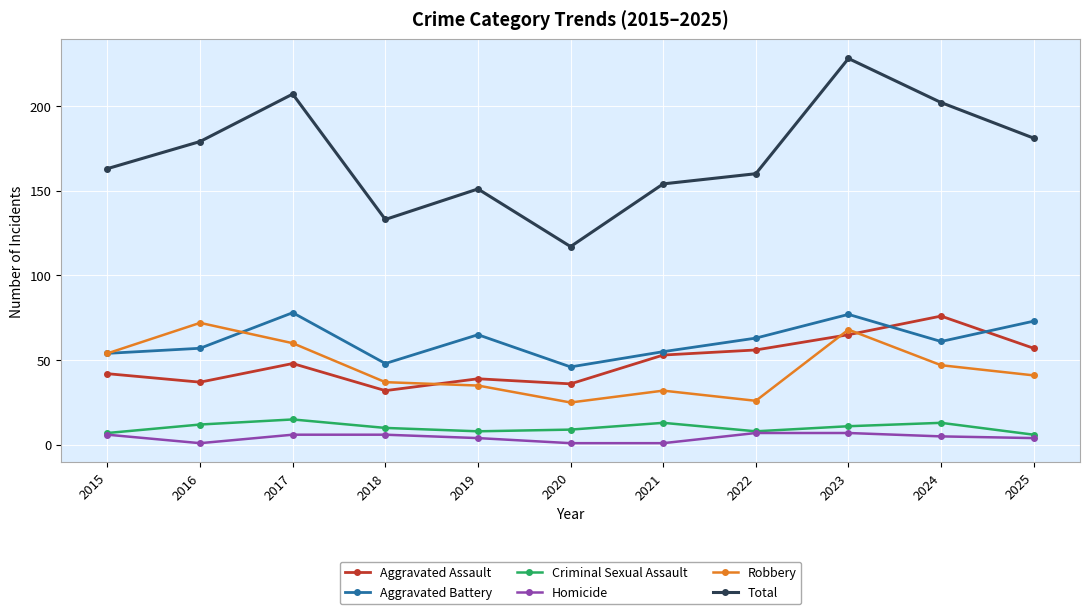

Which series has the widest spread of values?

Total